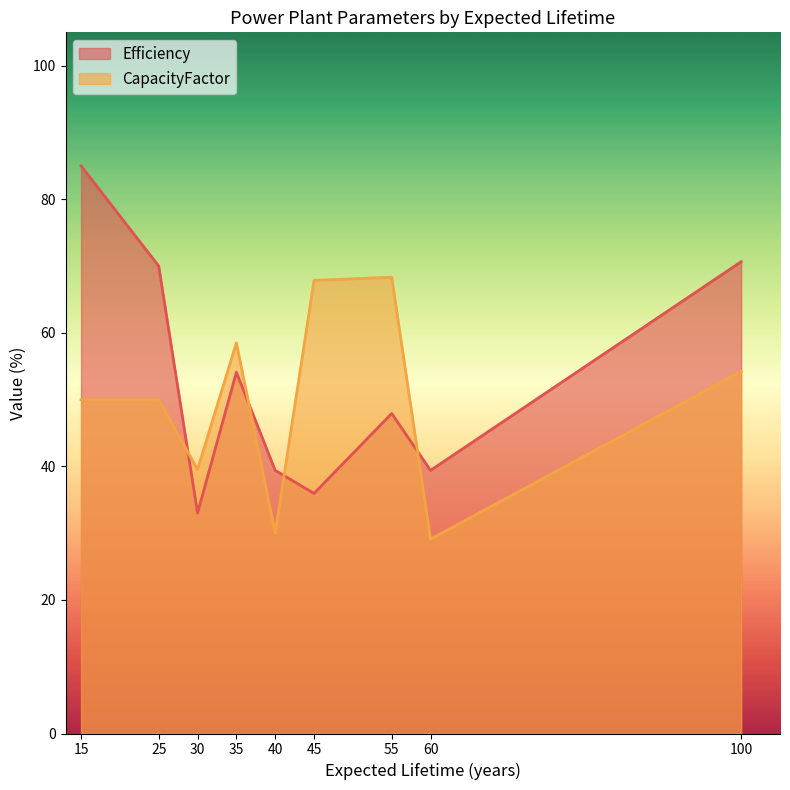

What is the difference between the highest and lowest values at 40?

9.4